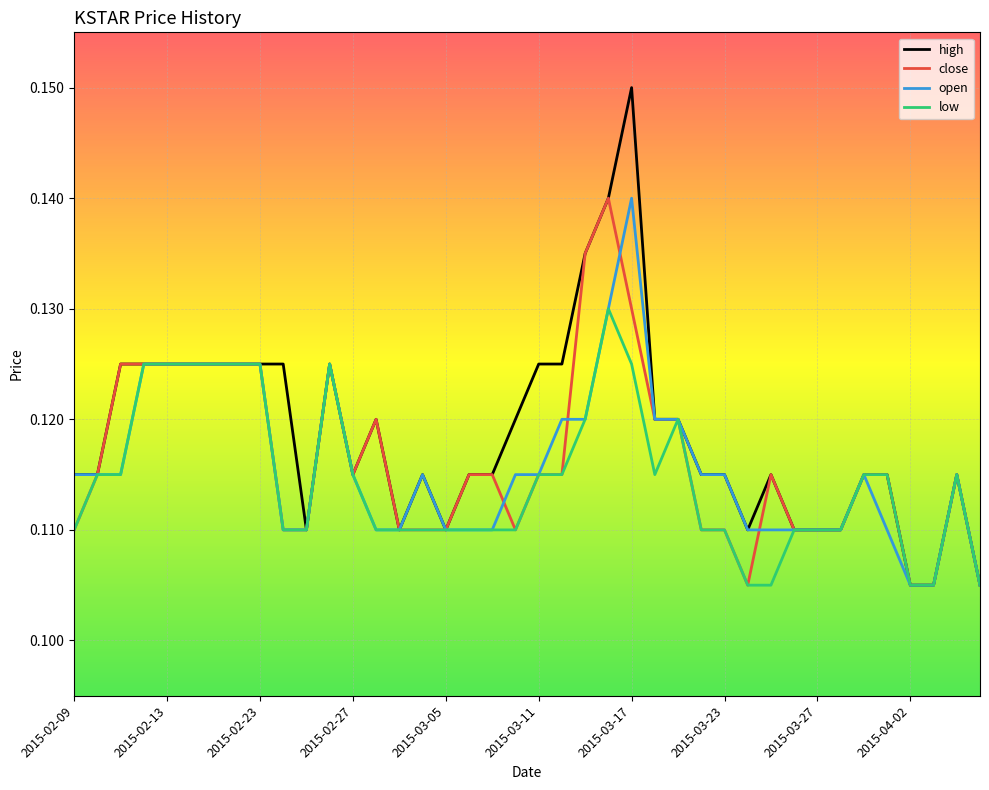

How many lines are shown in the chart?

4